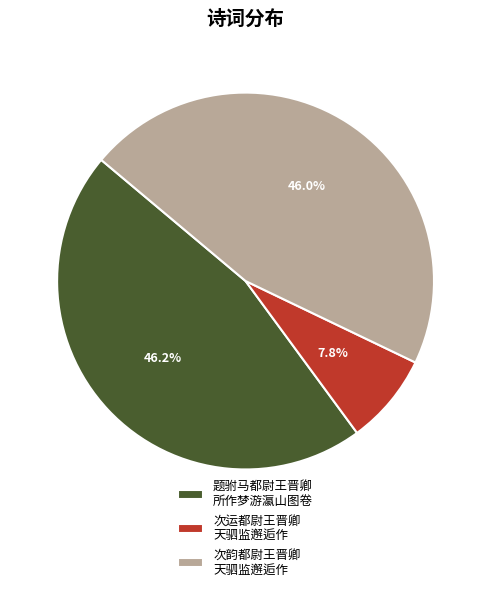

Which has a higher value, 次运都尉王晋卿 天驷监邂逅作 or 题驸马都尉王晋卿 所作梦游瀛山图卷?

题驸马都尉王晋卿 所作梦游瀛山图卷